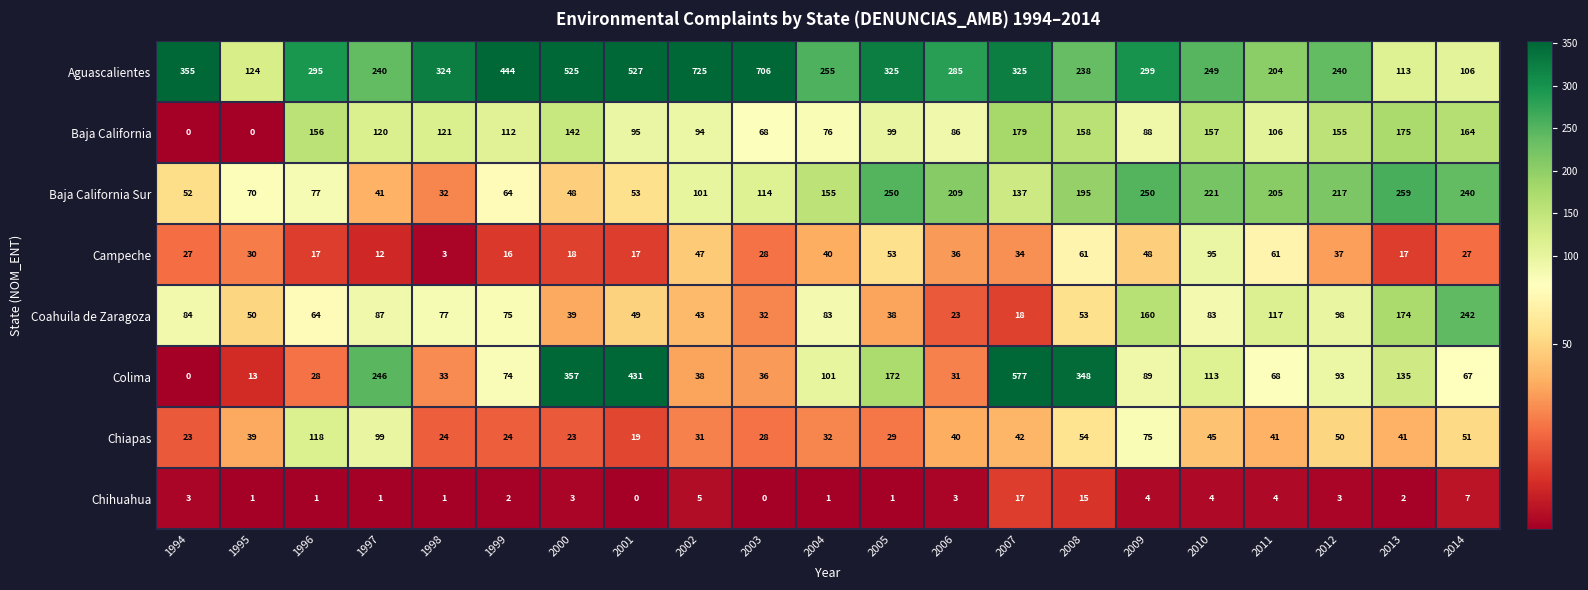

What is the highest value of the Colima series?

577